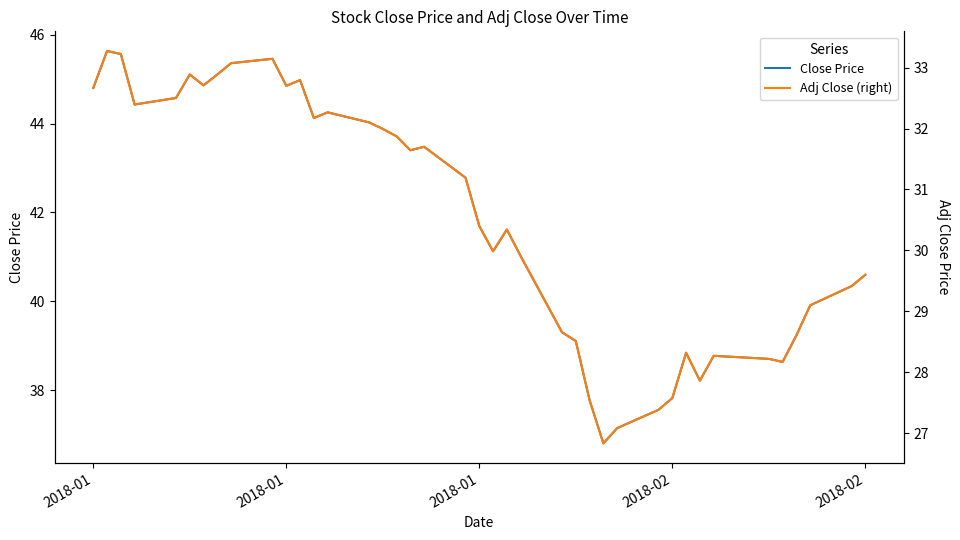

What is the total value across all series at 2018-02?

65.4